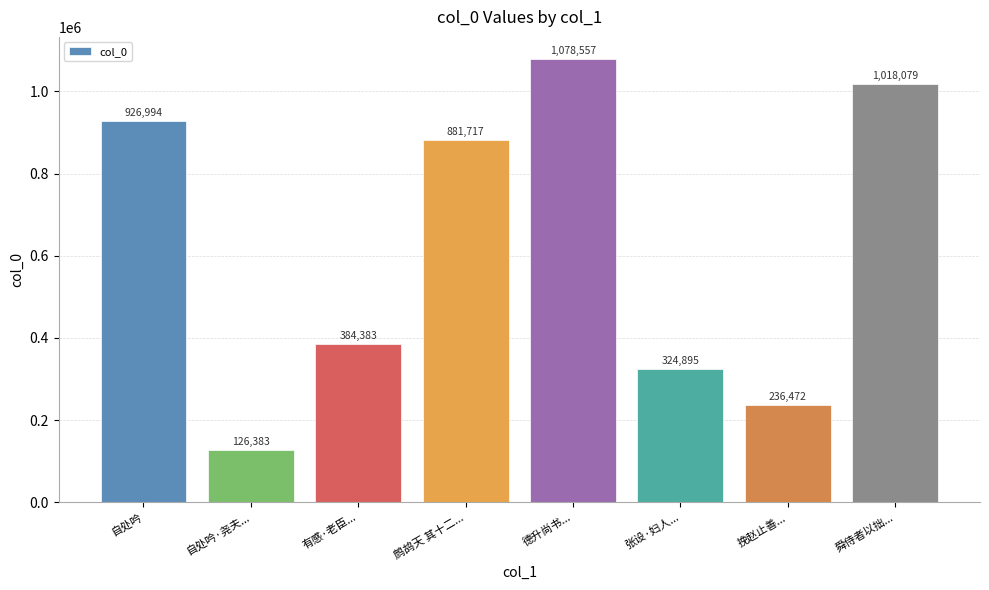

True or false: the data shows 324895 at 张设·妇人....

True